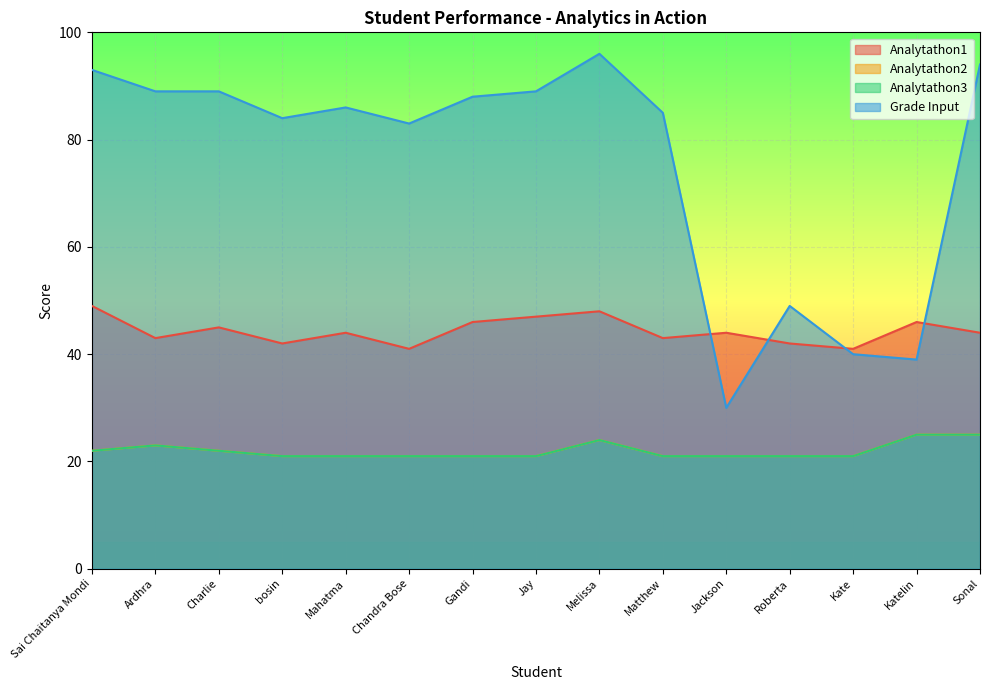

What is the sum of all Analytathon1 values?

665